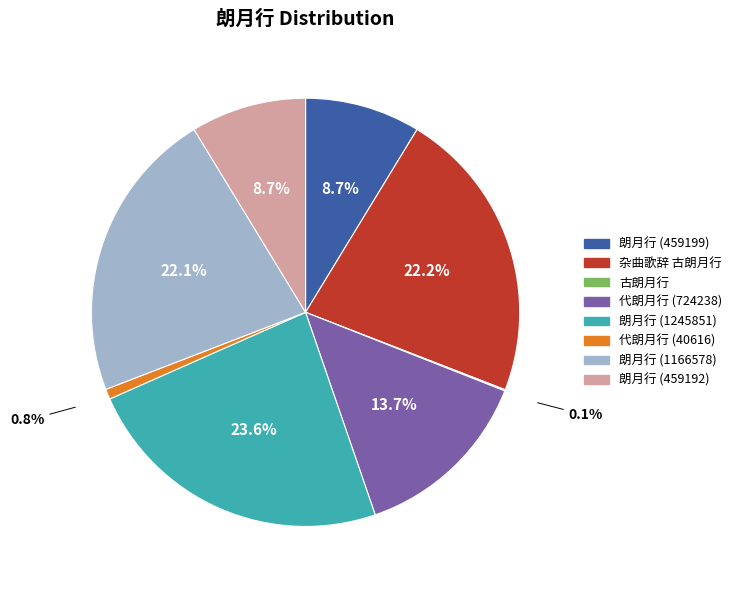

Between 代朗月行 (40616) and 朗月行 (1245851), which is larger?

朗月行 (1245851)